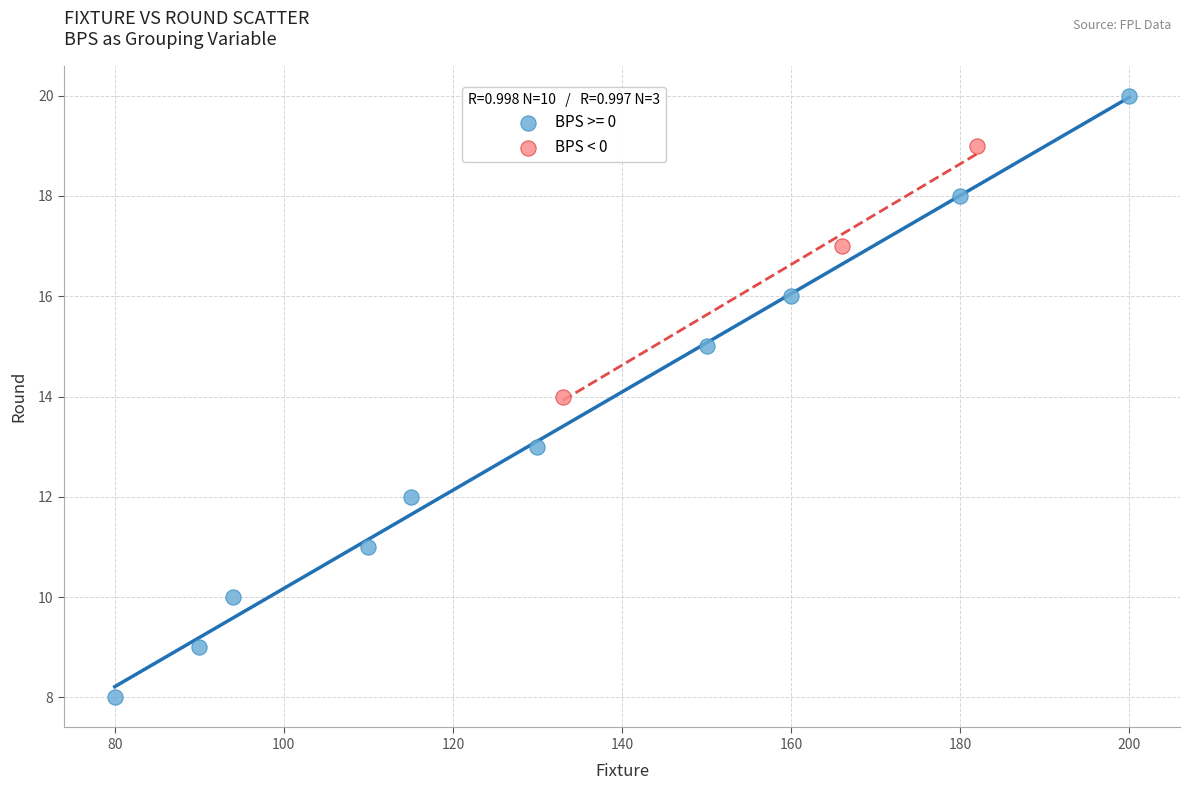

Which series has the largest Y range (max minus min)?

BPS >= 0